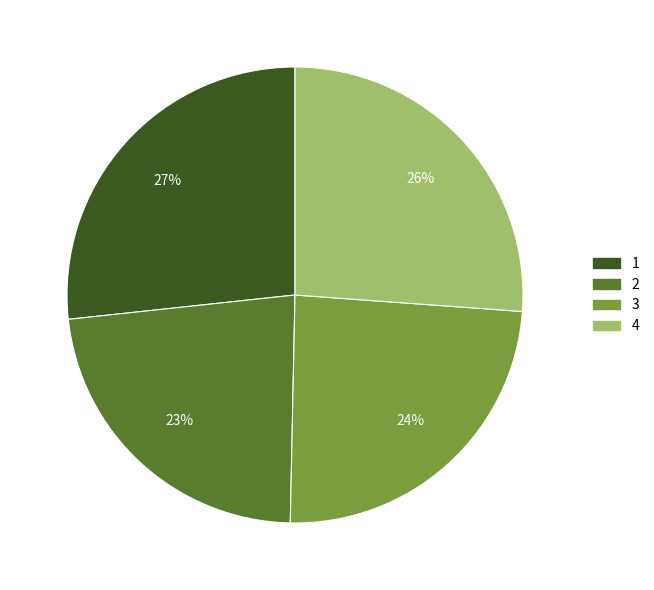

What percentage is the 3 slice, to the nearest percent?

24%